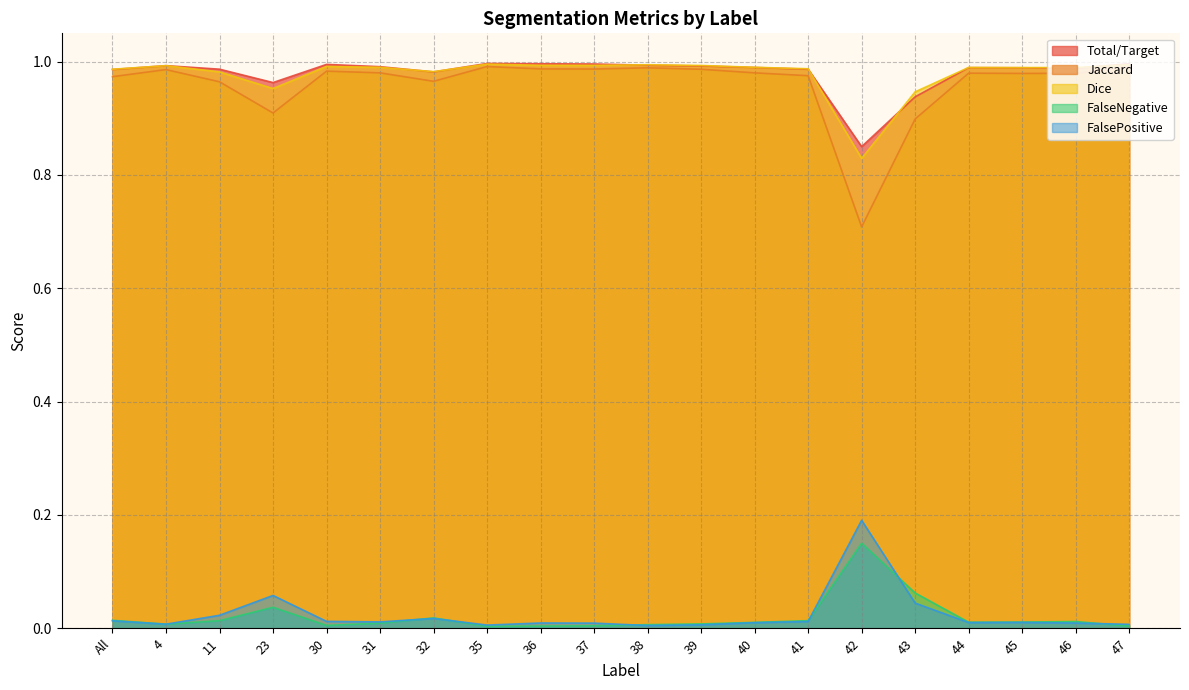

What is the difference between the maximum and minimum values in the FalseNegative series?

0.1